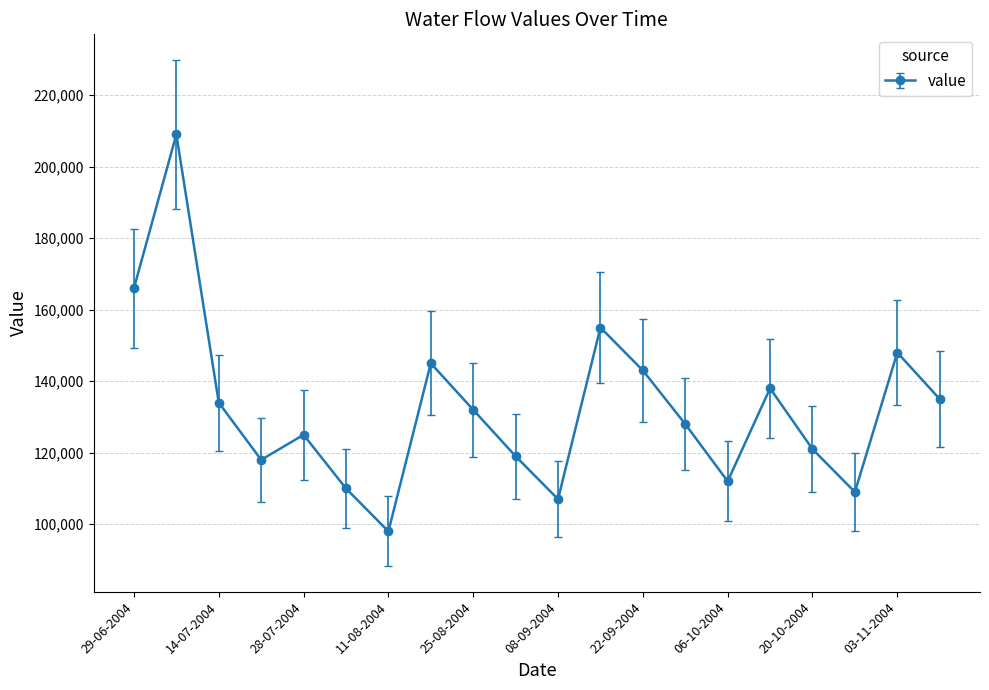

What is the difference between the maximum and minimum values?

111000